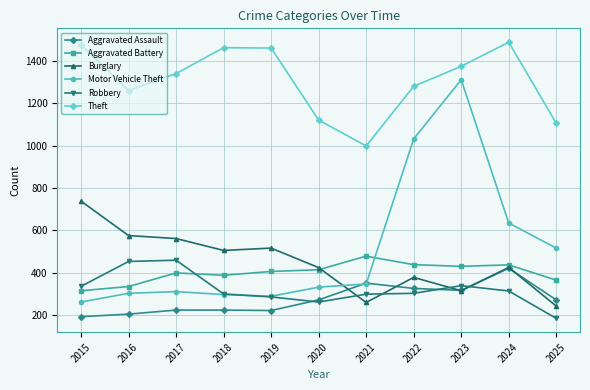

What is the value of the Burglary point at the 5th from the left?

517